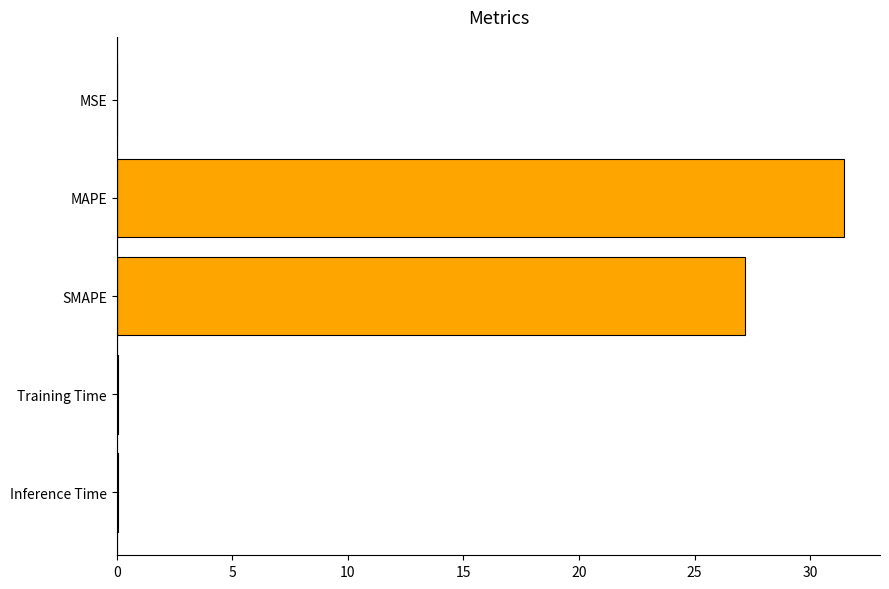

Which label corresponds to the largest value in the chart?

MAPE